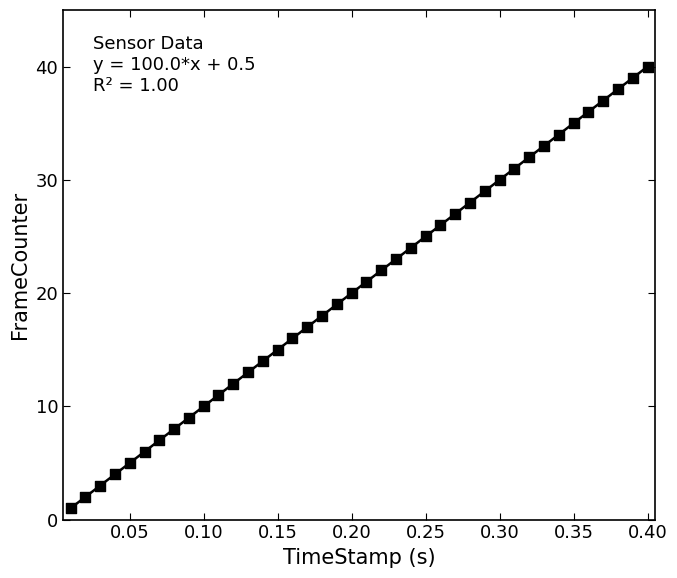

What is the range of Y values (max minus min)?

39